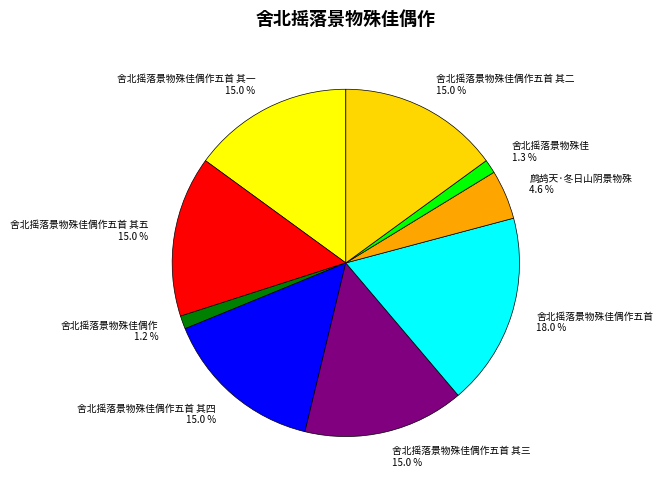

What percentage is the 舍北摇落景物殊佳 slice, to the nearest percent?

1%